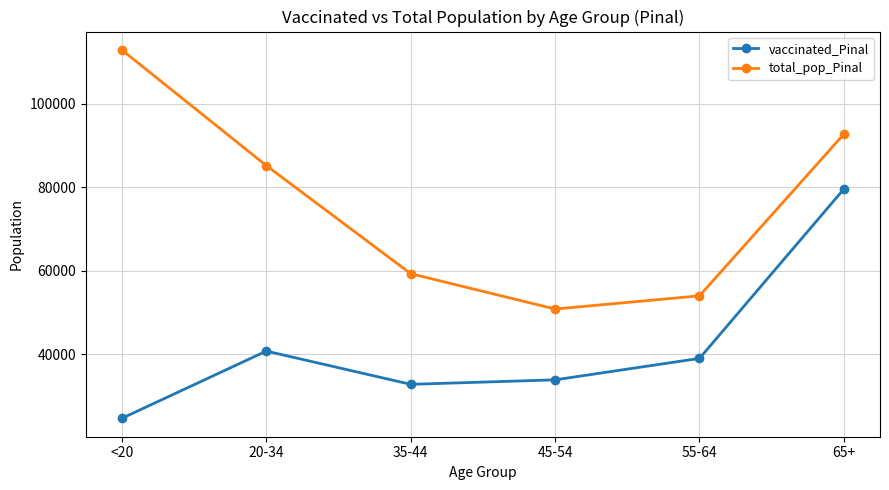

What is the average value of the total_pop_Pinal series?

75868